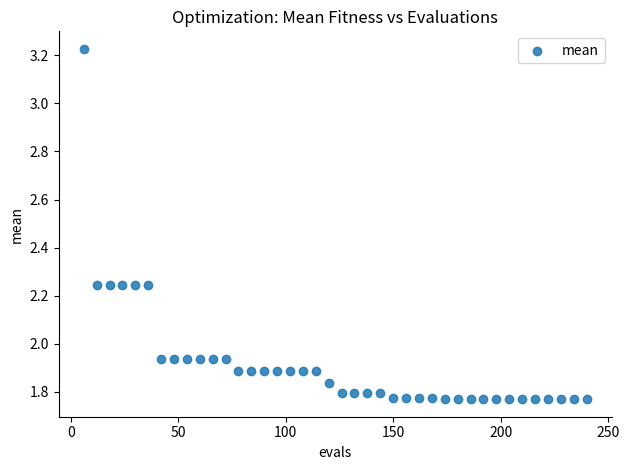

What is the range of Y values (max minus min)?

1.5